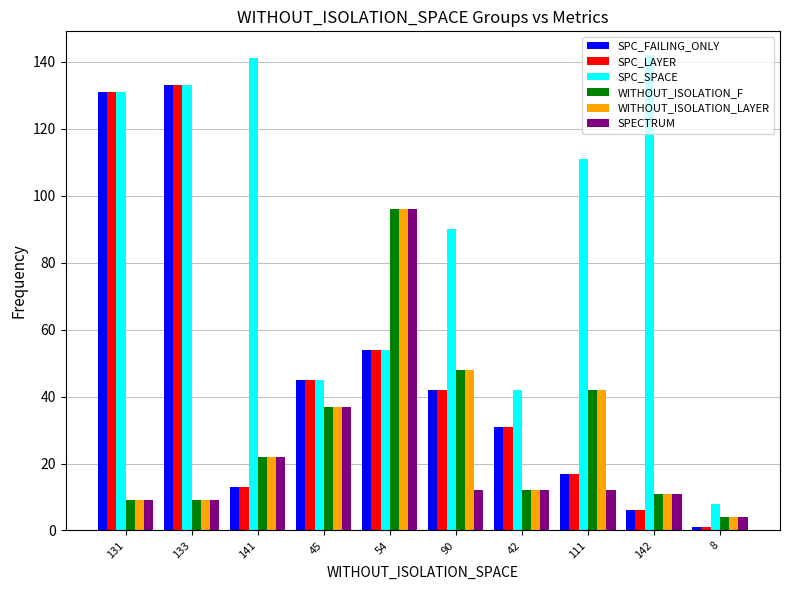

Reading left to right, list all the values displayed in this chart.

SPC_FAILING_ONLY: 131=131	133=133	141=13	45=45	54=54	90=42	42=31	111=17	142=6	8=1
SPC_LAYER: 131=131	133=133	141=13	45=45	54=54	90=42	42=31	111=17	142=6	8=1
SPC_SPACE: 131=131	133=133	141=141	45=45	54=54	90=90	42=42	111=111	142=142	8=8
WITHOUT_ISOLATION_F: 131=9	133=9	141=22	45=37	54=96	90=48	42=12	111=42	142=11	8=4
WITHOUT_ISOLATION_LAYER: 131=9	133=9	141=22	45=37	54=96	90=48	42=12	111=42	142=11	8=4
SPECTRUM: 131=9	133=9	141=22	45=37	54=96	90=12	42=12	111=12	142=11	8=4